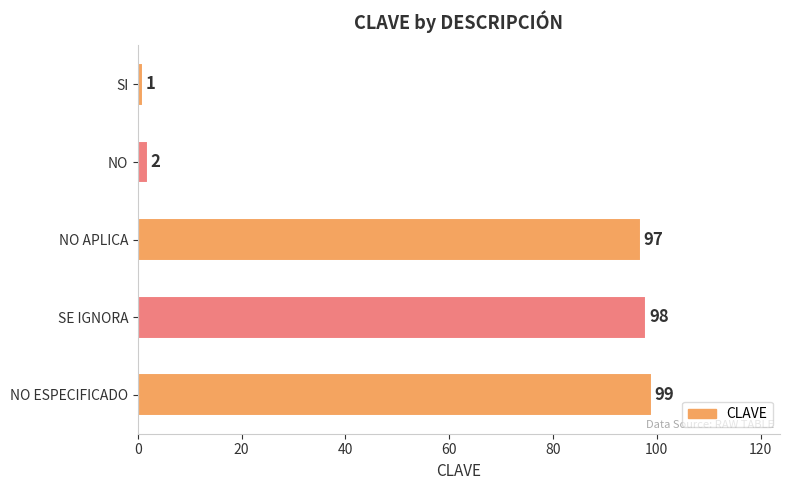

Reading top to bottom, extract all data points from this chart.

SI=1	NO=2	NO APLICA=97	SE IGNORA=98	NO ESPECIFICADO=99